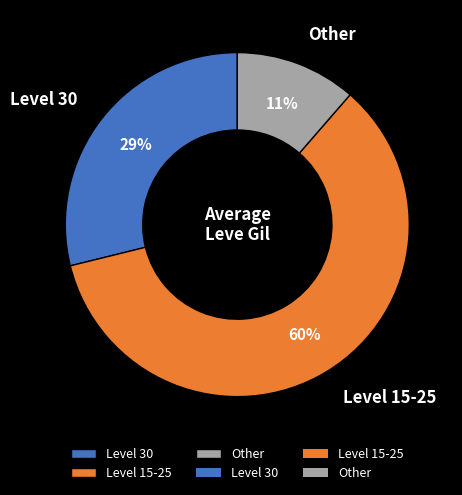

Which category has the smallest portion of the pie?

Other